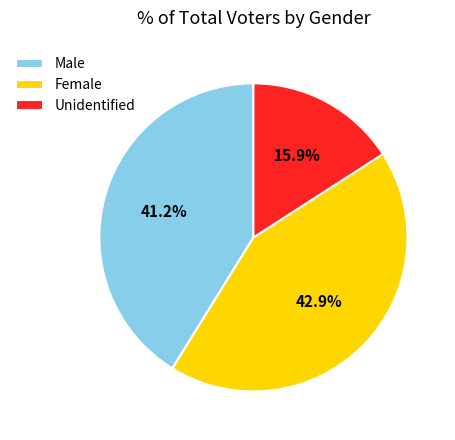

Does any single category account for the majority?

No